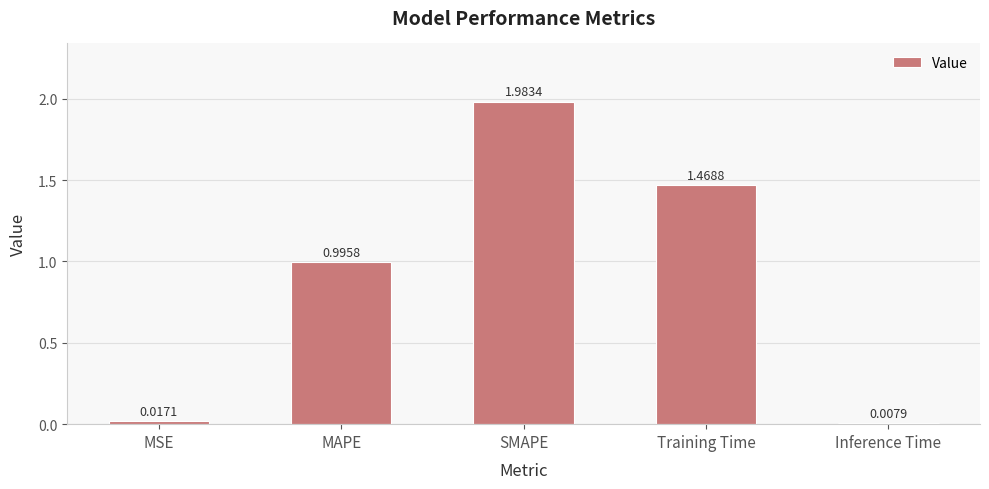

How many bars are there in total?

5